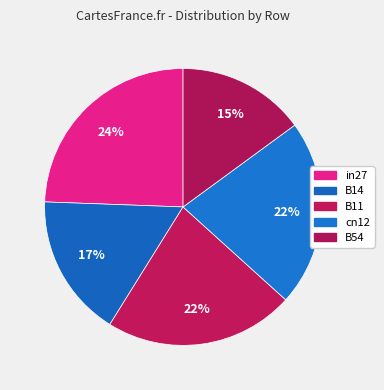

Does B11 account for over 50% of the chart?

No